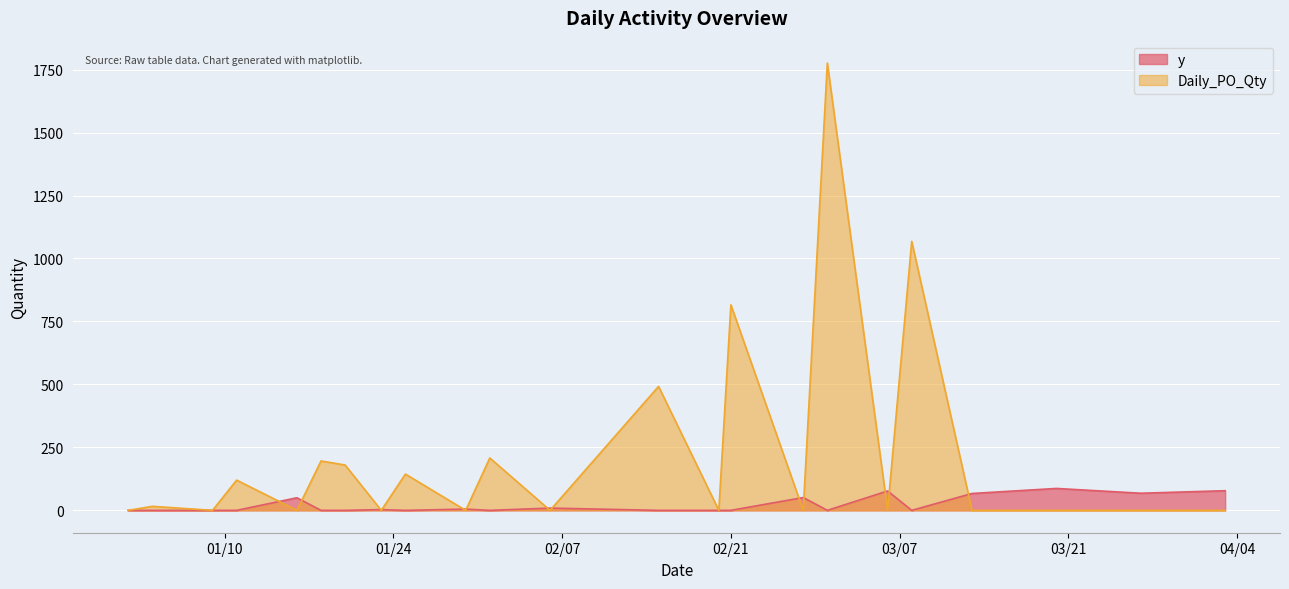

Rank the series by their average value, from highest to lowest.

Daily_PO_Qty, y